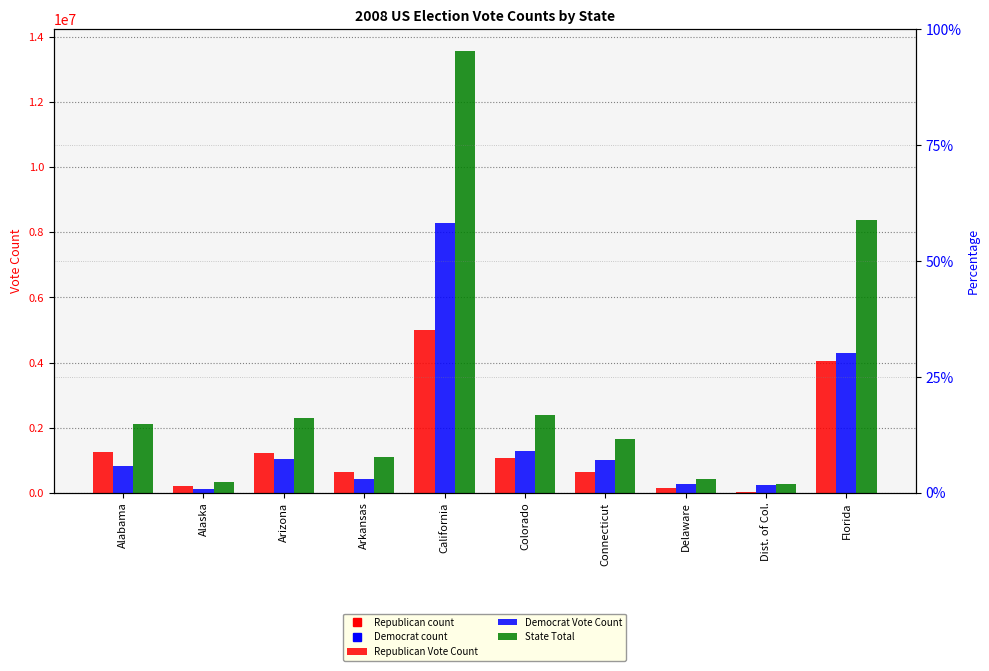

Is the value of State Total at Alabama greater than the value of Republican Vote Count at Delaware?

Yes